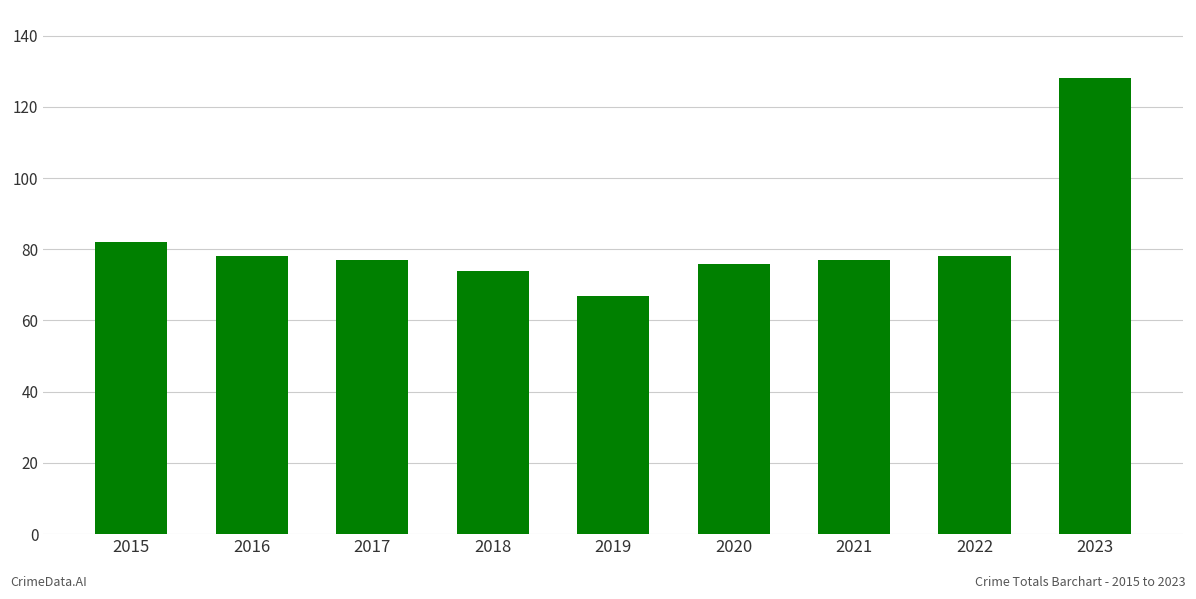

What is the average value?

82